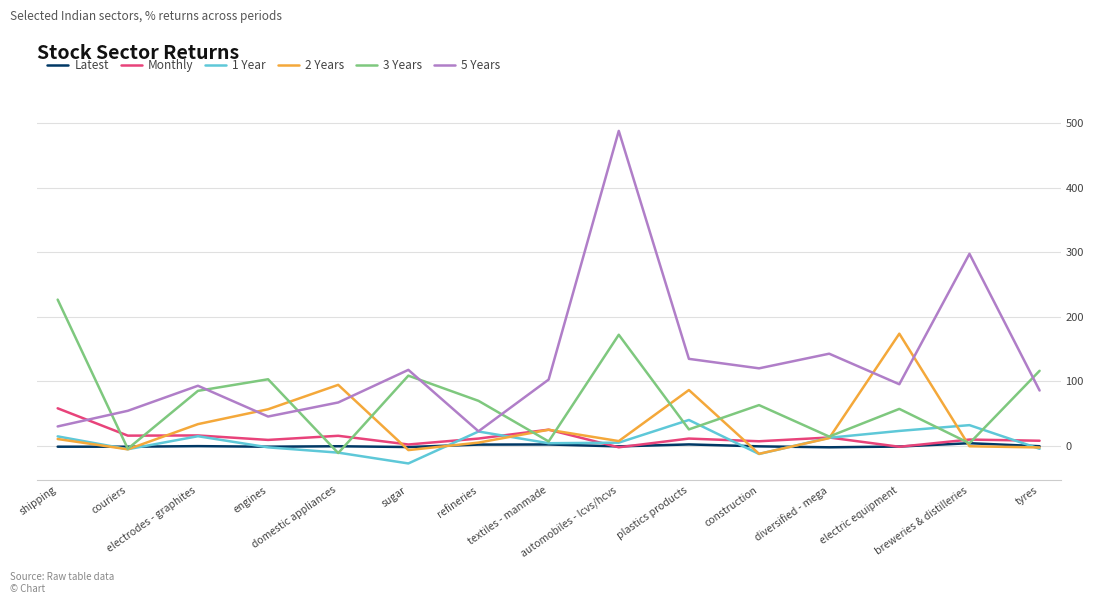

Which series has the largest range (max minus min)?

5 Years